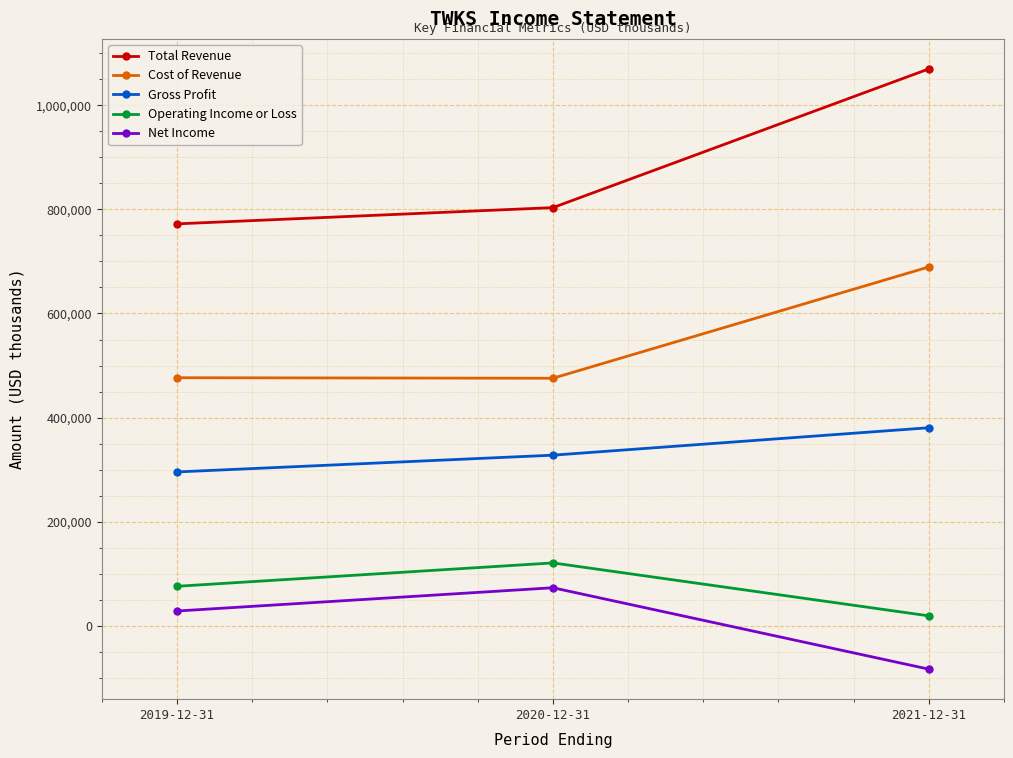

At which label does Net Income reach its minimum?

2021-12-31